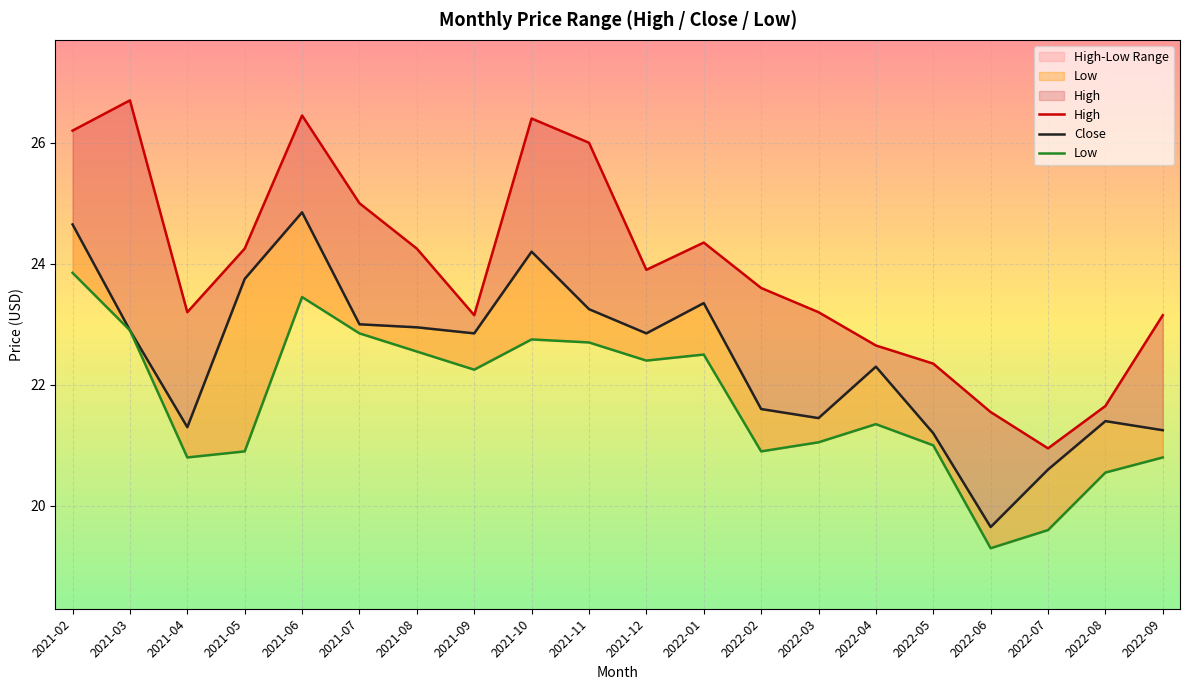

What is the difference between the High values at 2022-02 and 2021-07?

1.4